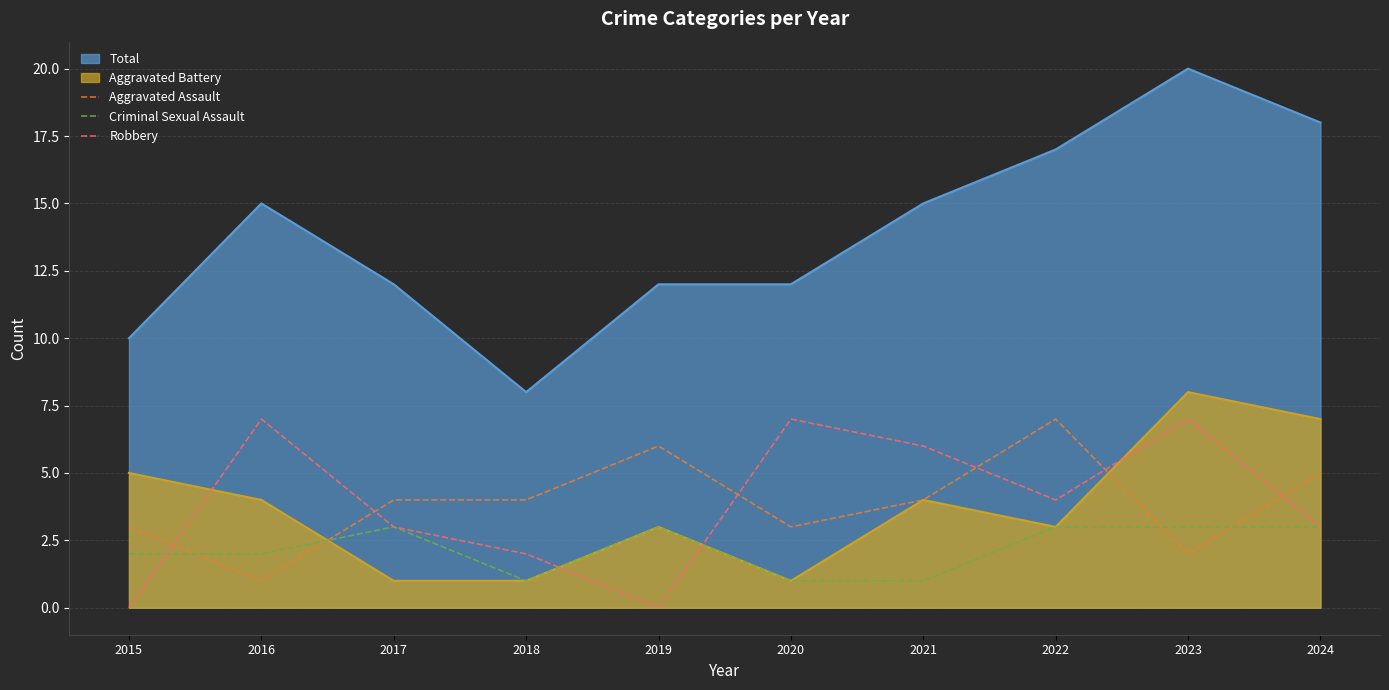

How many times do Robbery and Criminal Sexual Assault cross each other?

3